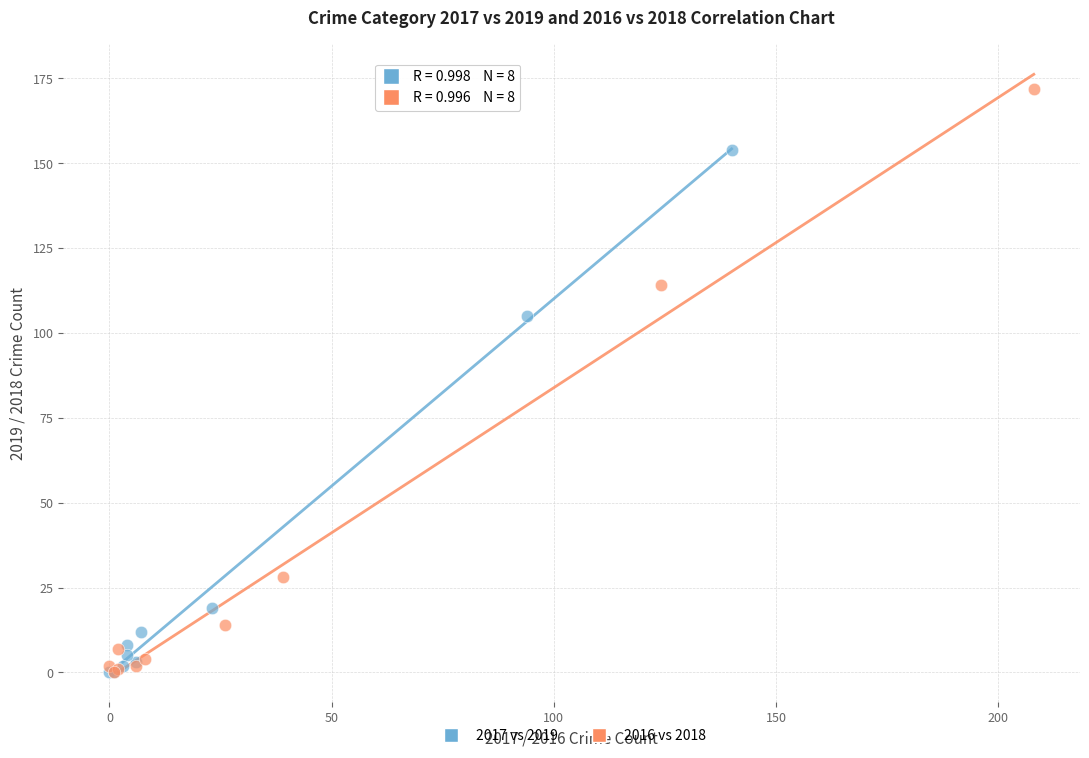

Which series has the widest spread of Y values?

2016 vs 2018